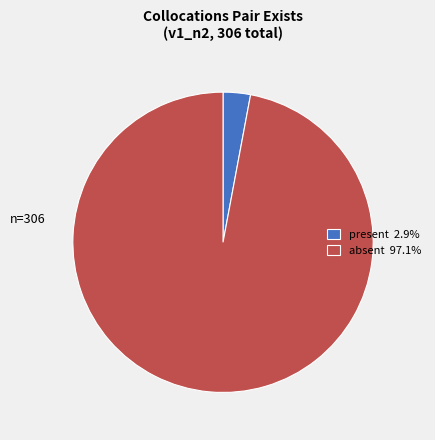

Is there a majority slice in this chart?

Yes